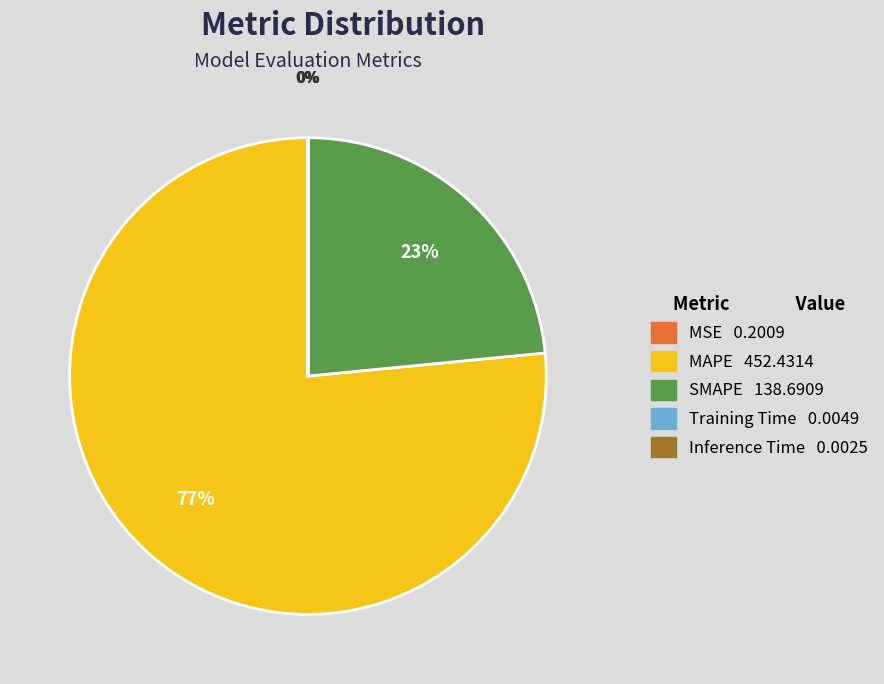

Which category accounts for the majority?

MAPE